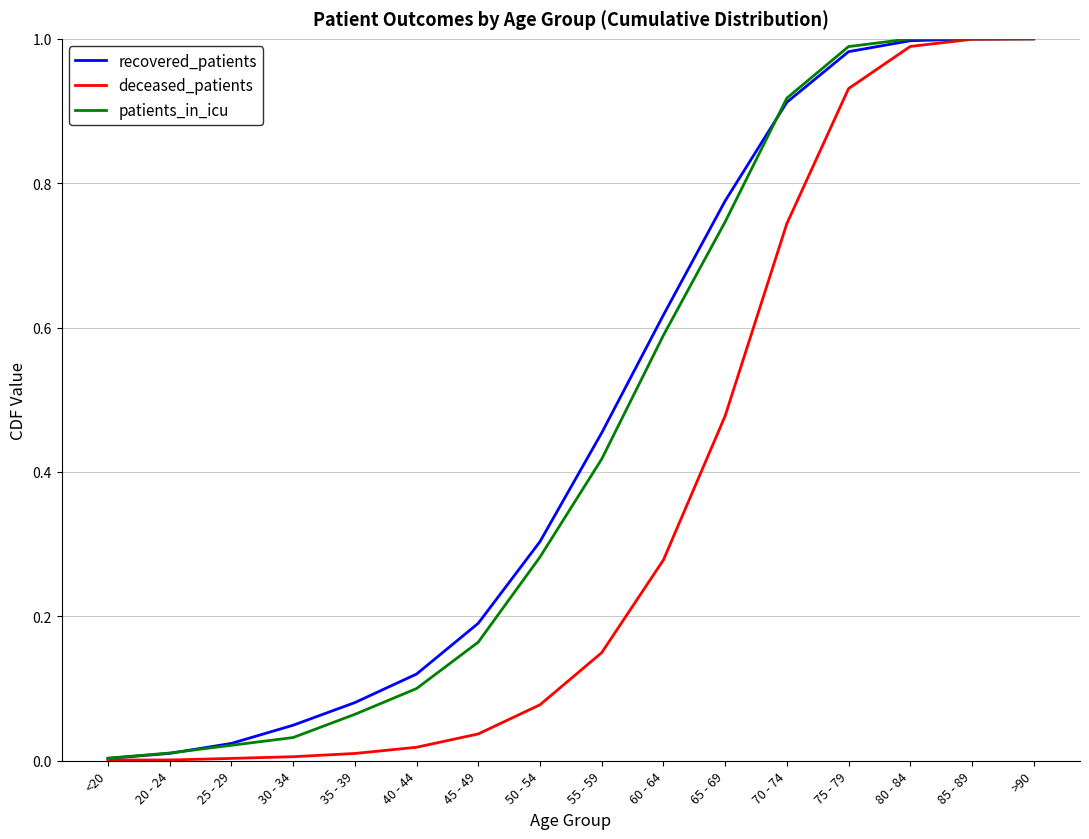

Which series has the largest range (max minus min)?

deceased_patients